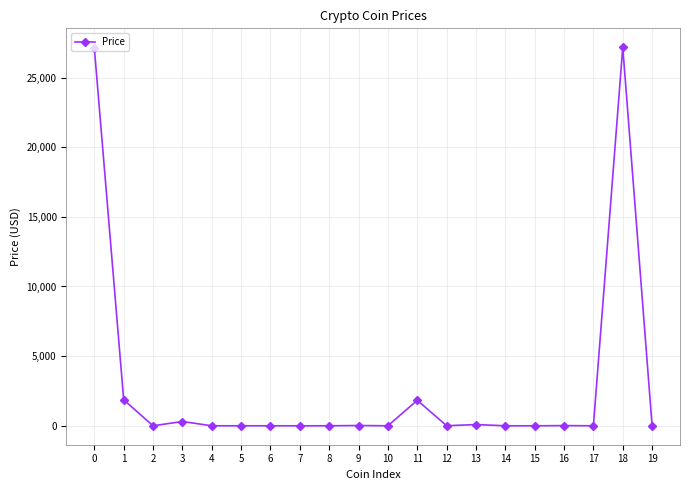

True or false: the data shows 1.0 at 4.

True